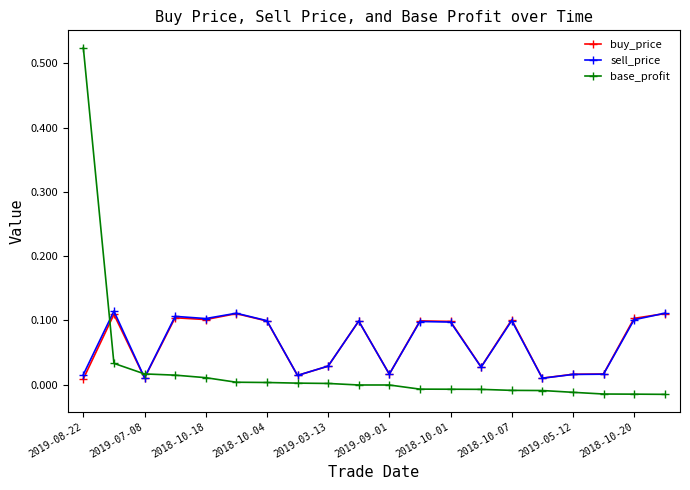

Which series has the largest range (max minus min)?

base_profit